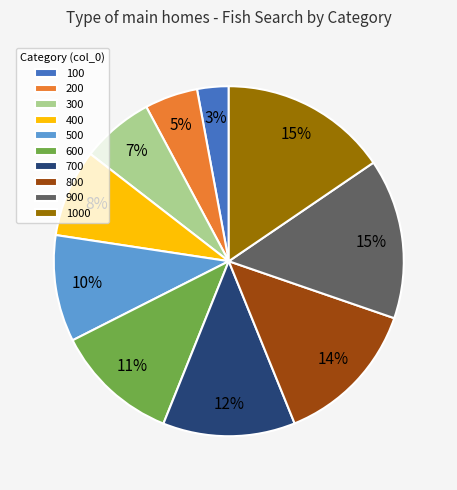

The 900 slice represents 3% of the pie. True or false?

False